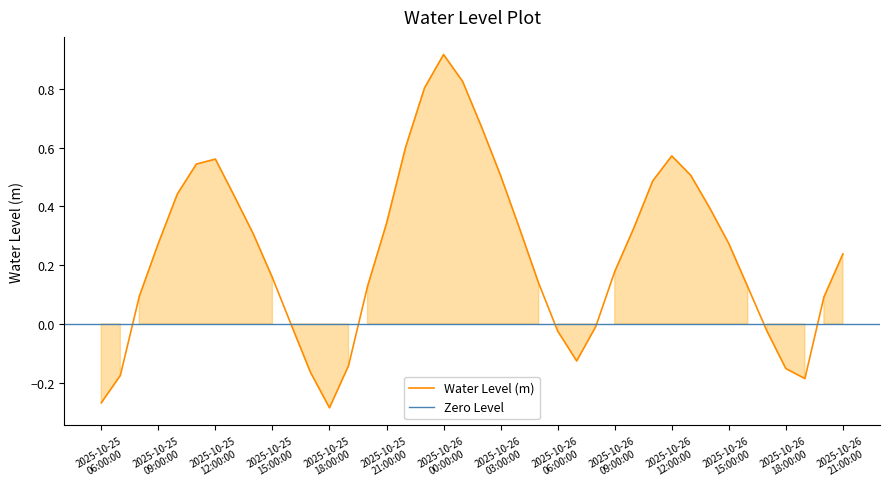

Which label corresponds to the largest value in the chart?

2025-10-26 00:00:00